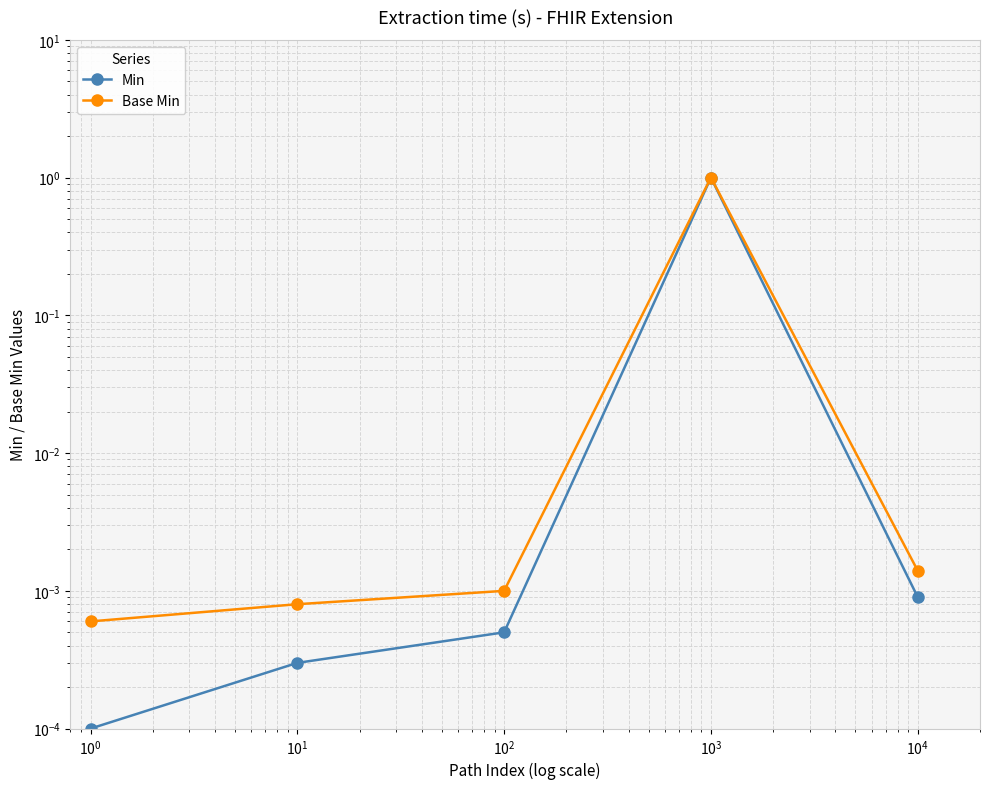

Between $\mathdefault{10^{1}}$ and $\mathdefault{10^{2}}$, which series saw the biggest shift?

Min